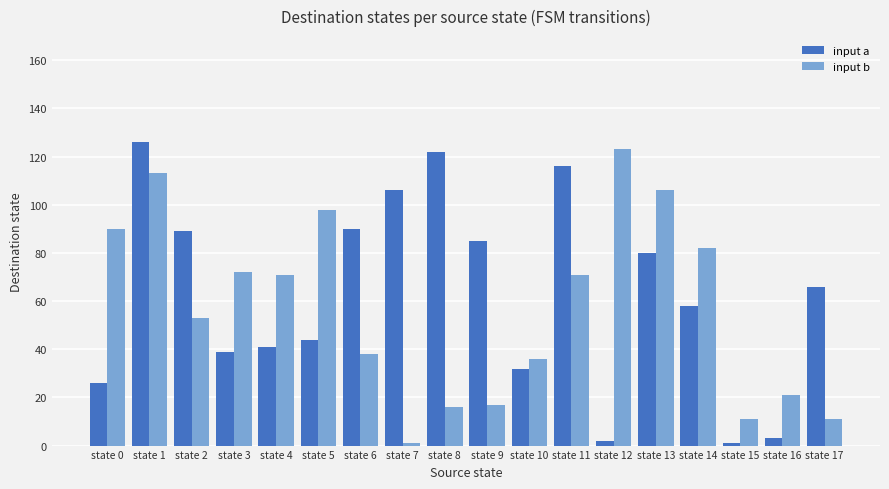

What is the sum of all input b values?

1030